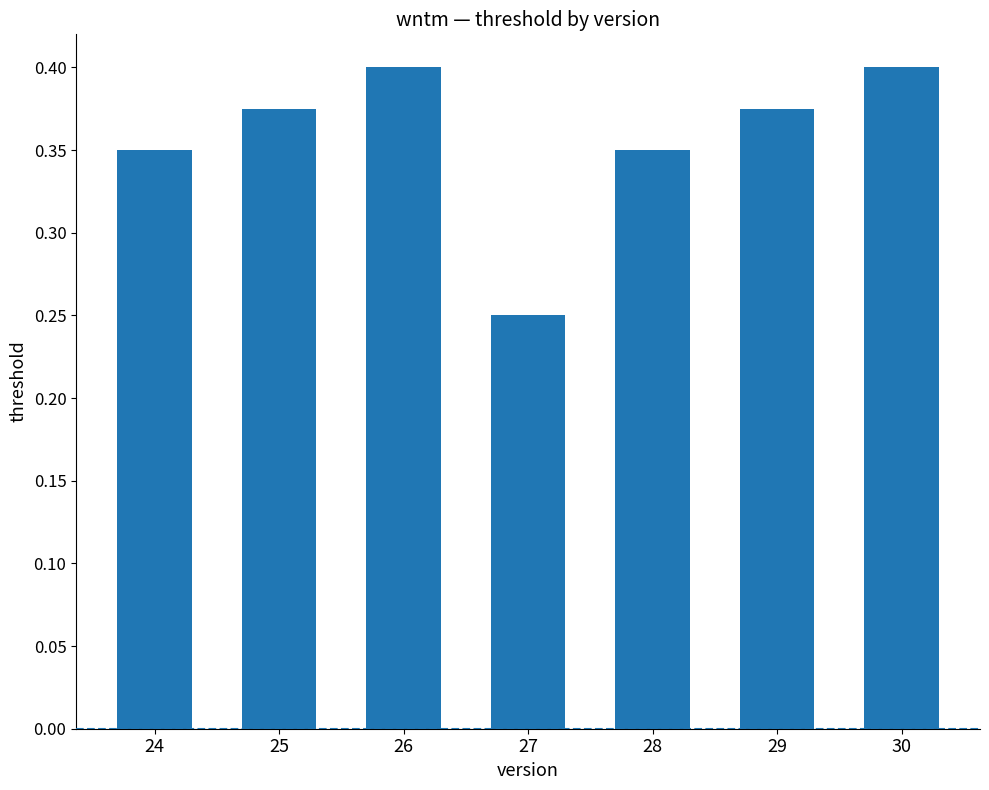

Which label corresponds to the smallest value in the chart?

27